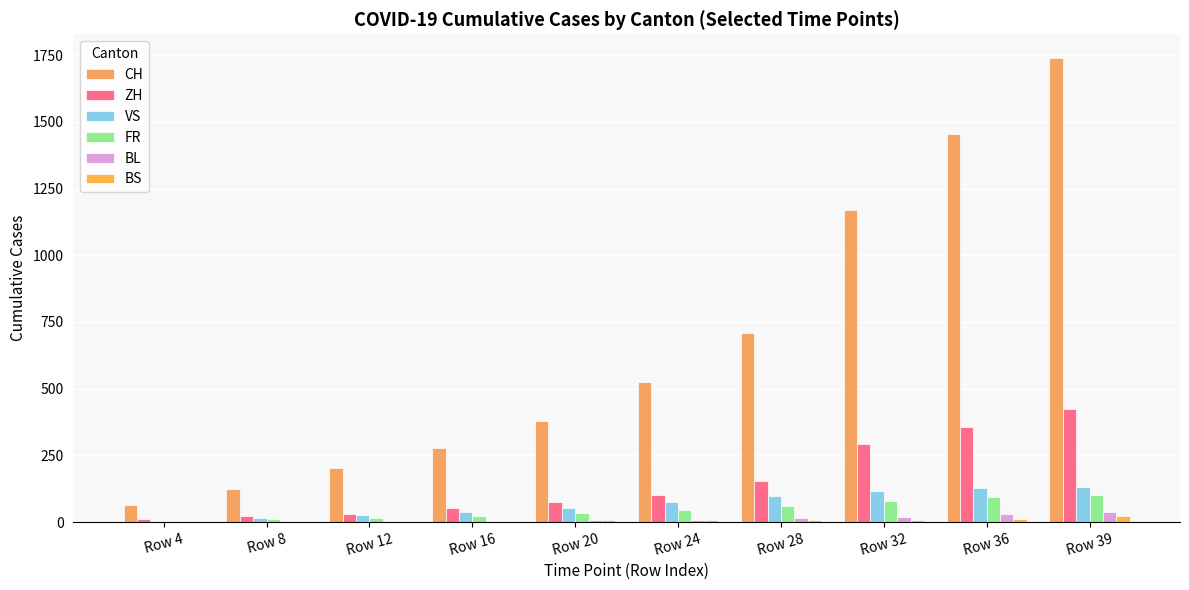

The BL series shows 5 at Row 16. True or false?

True